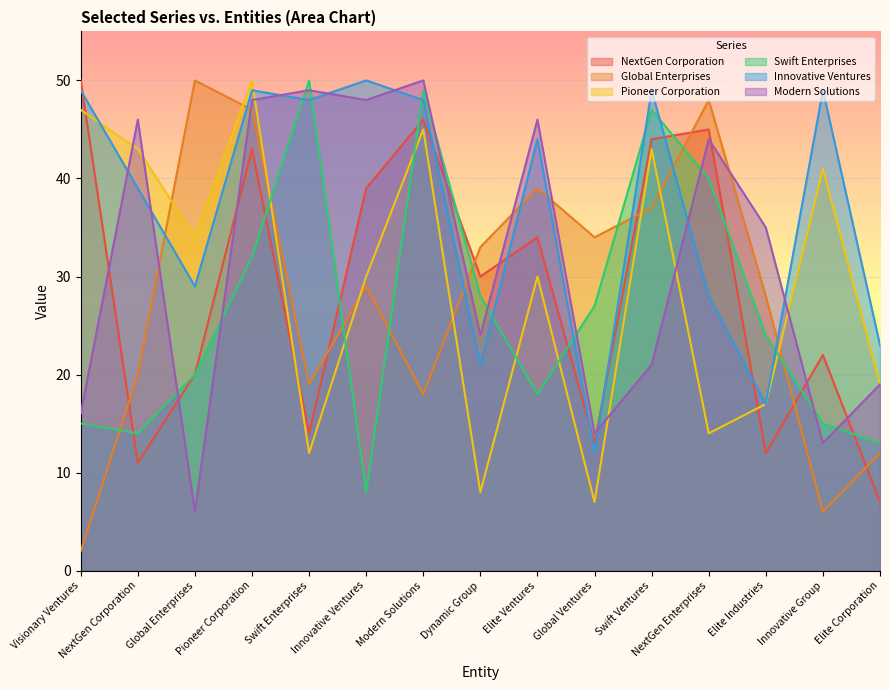

What is the greatest value displayed?

50